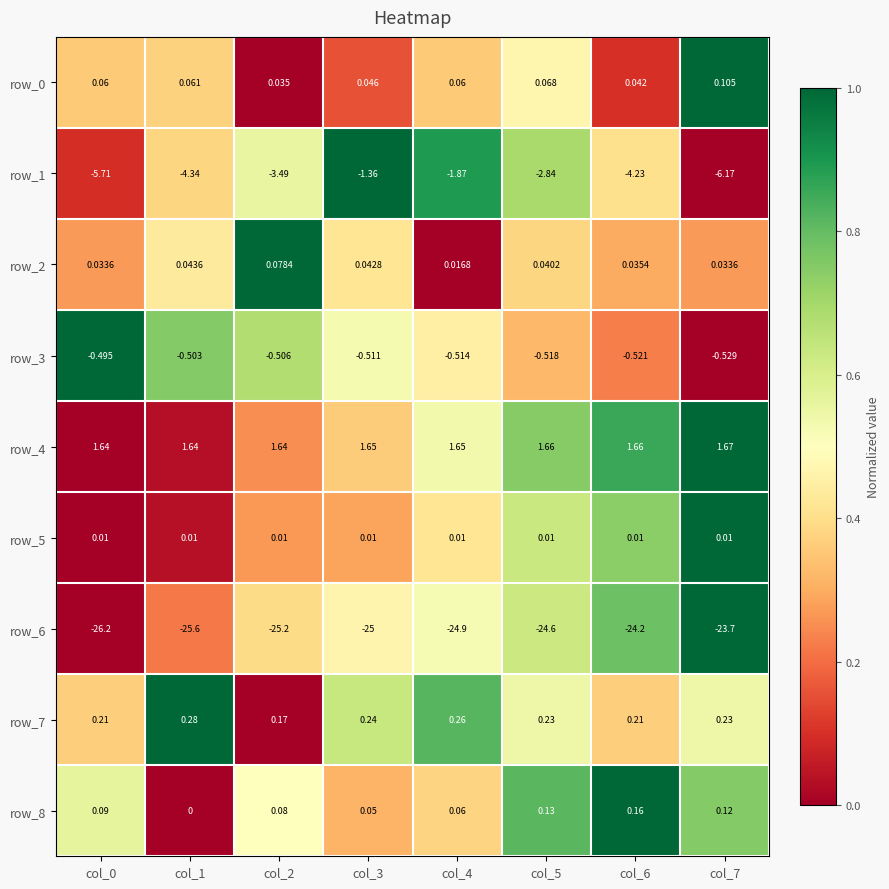

Is the value of row_3 at col_0 greater than the value of row_4 at col_6?

No